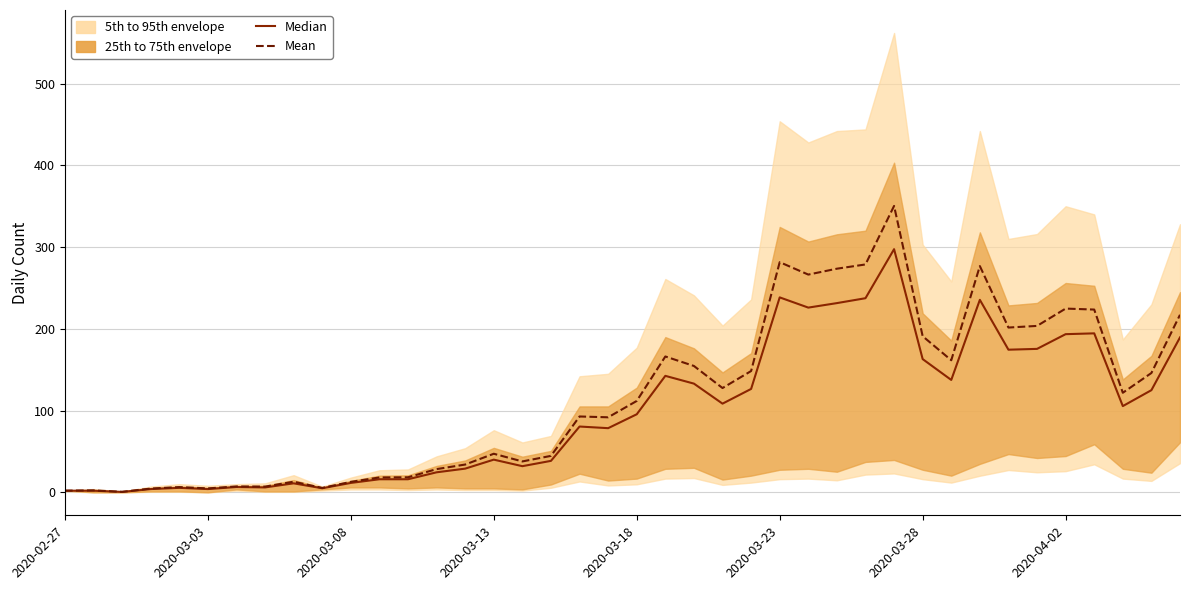

What is the minimum value shown in the chart?

0.5